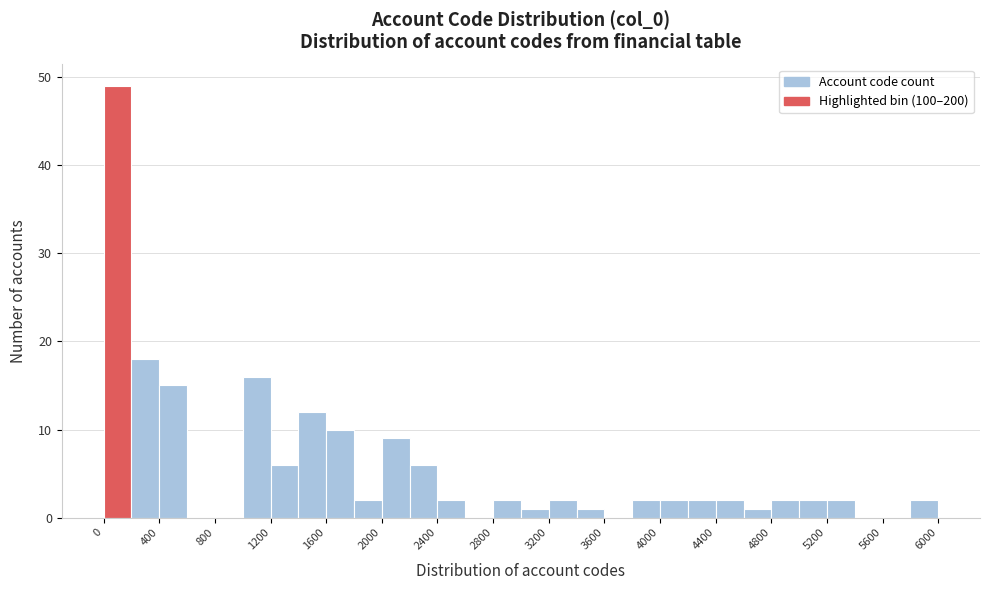

Which range on the x-axis has the tallest bar?

0 to 200